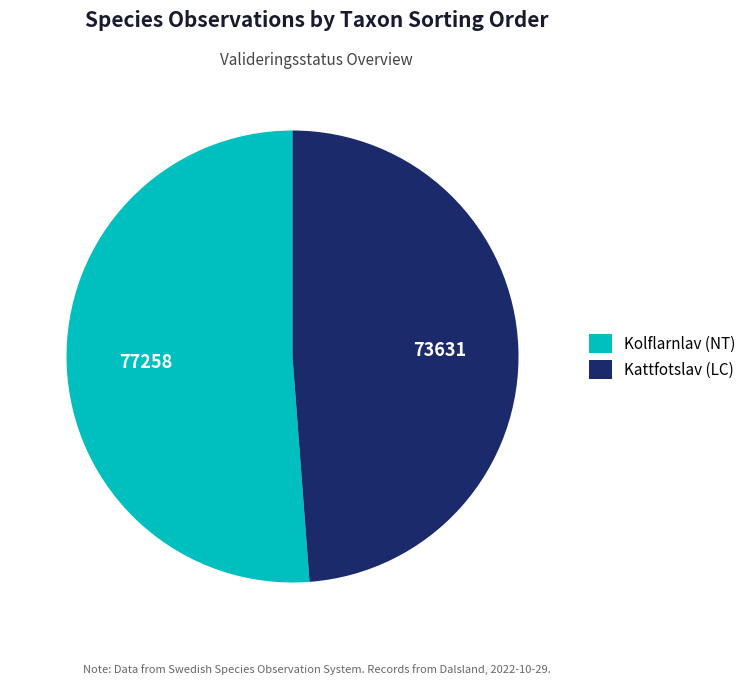

Approximately how many times larger is the value at Kolflarnlav (NT) compared to Kattfotslav (LC)?

1.0